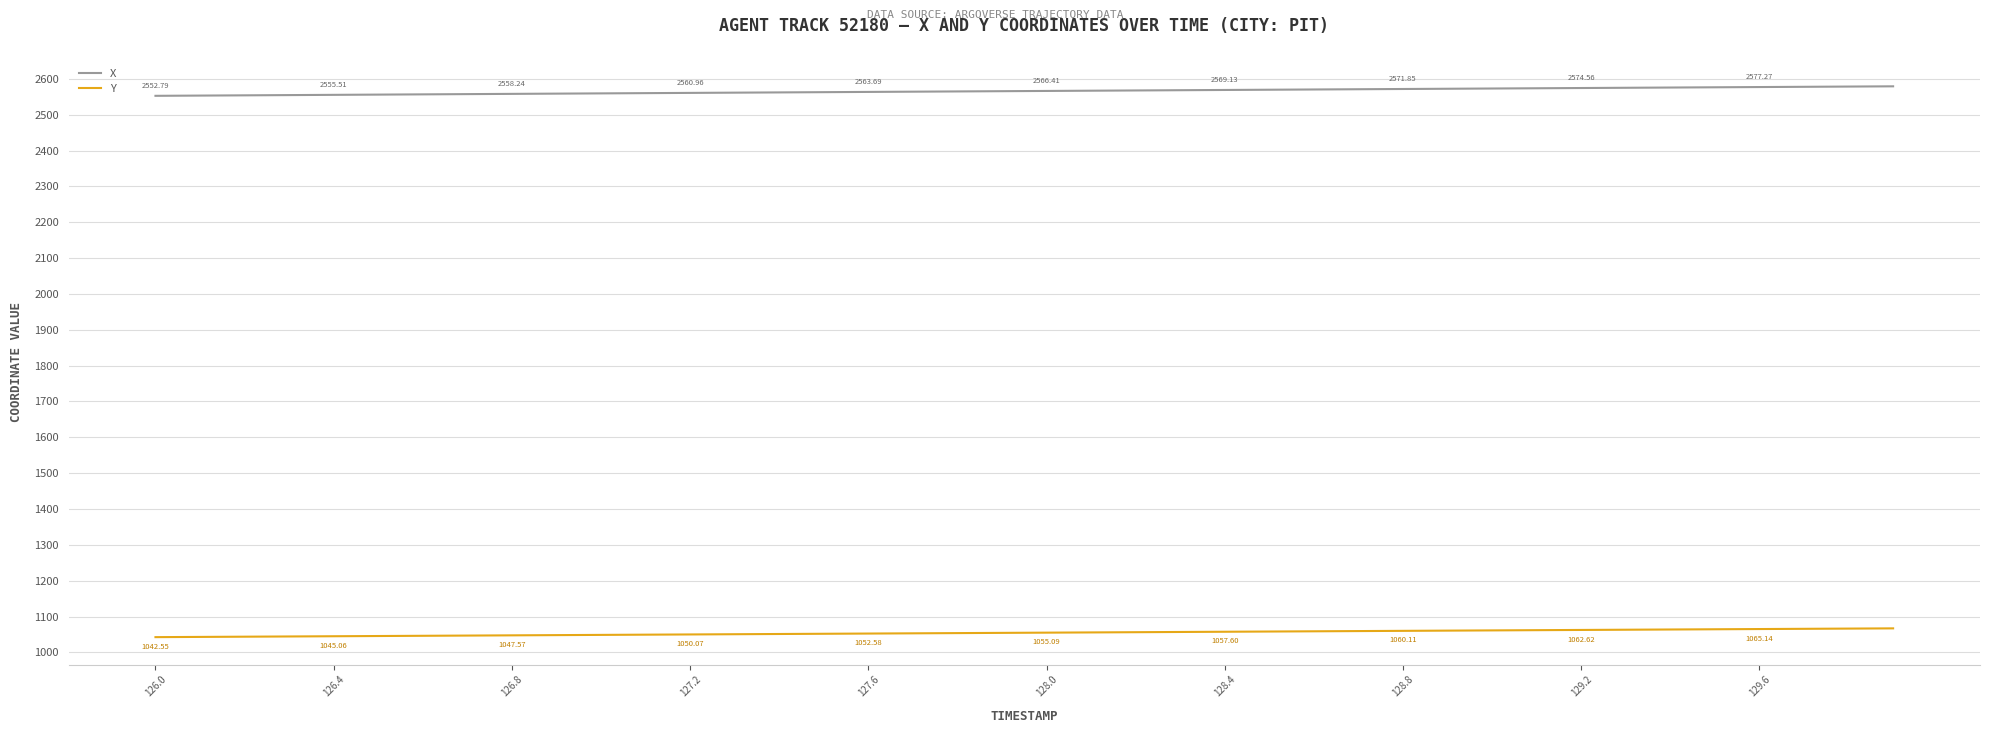

Which series has the largest total across all categories?

X